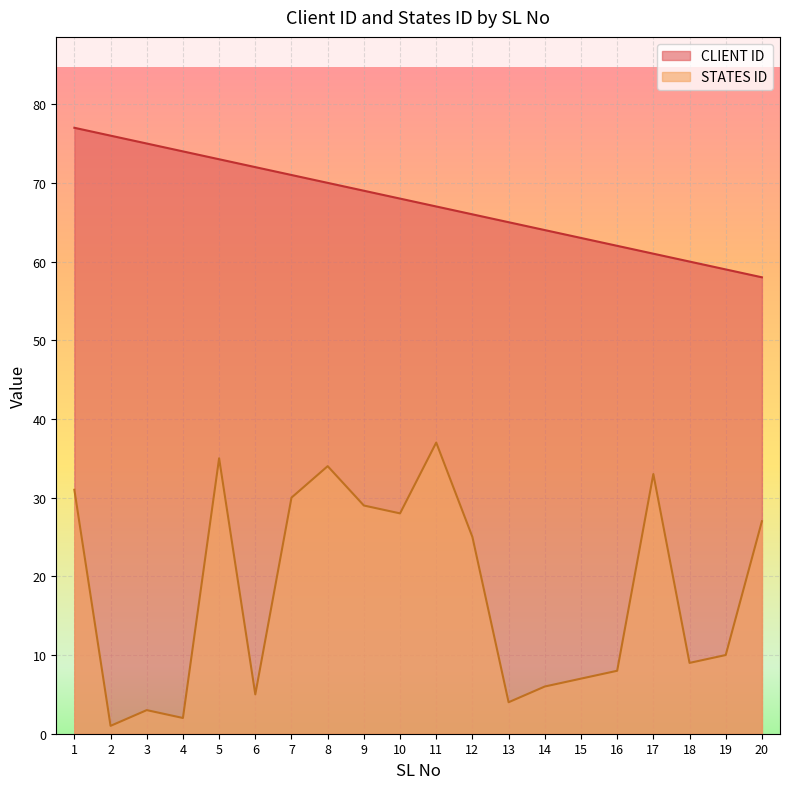

Which category has the highest value across all series?

1